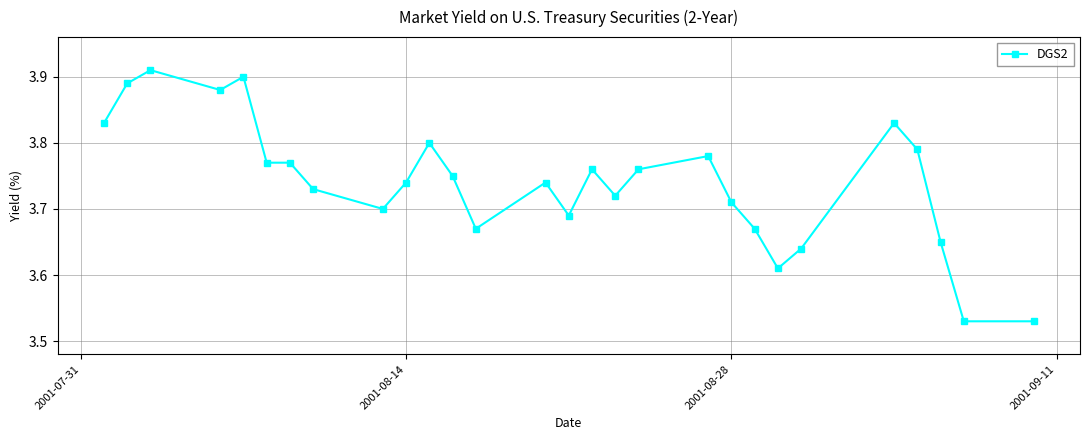

What is the difference between the maximum and minimum values?

0.4